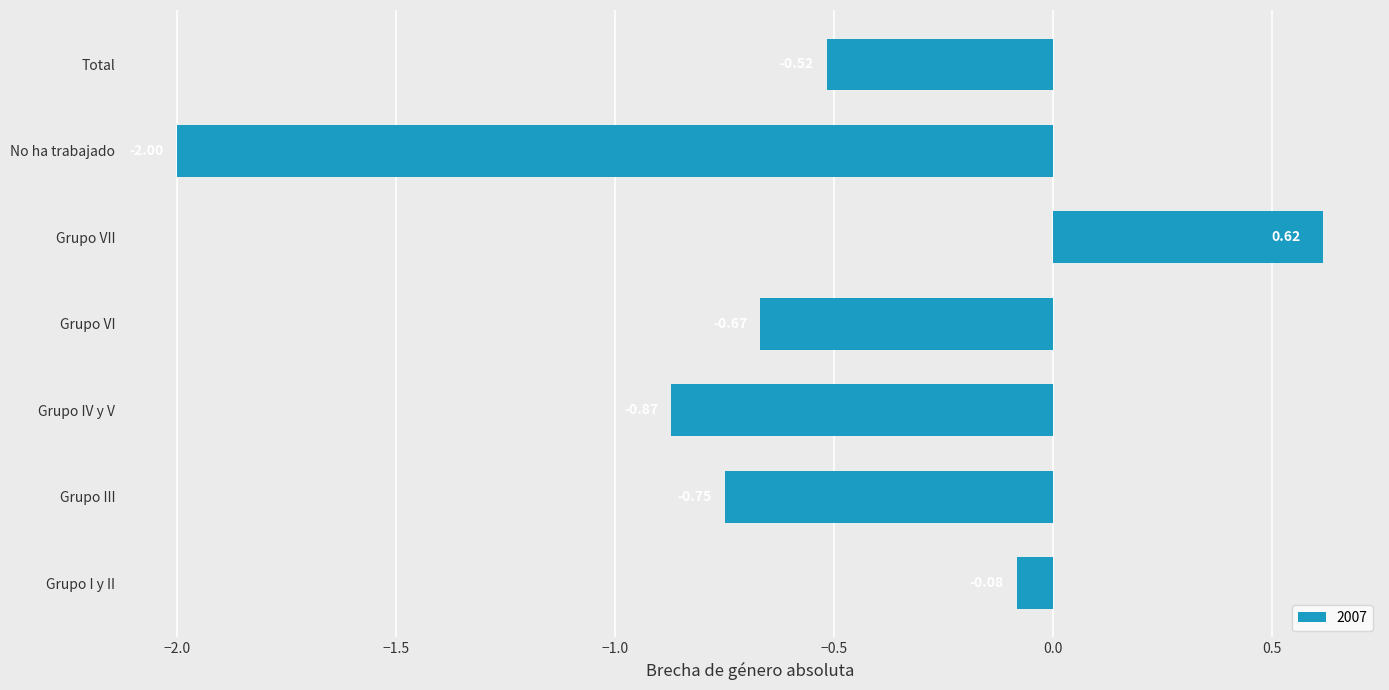

At which category does the chart reach its minimum across all series?

No ha trabajado